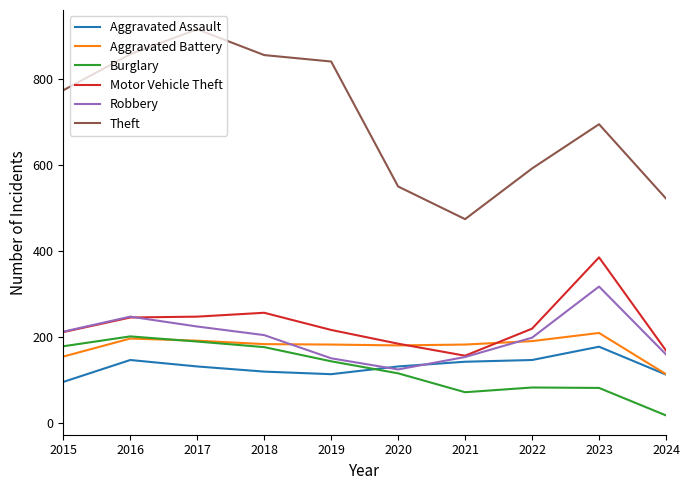

Which series has the largest range (max minus min)?

Theft